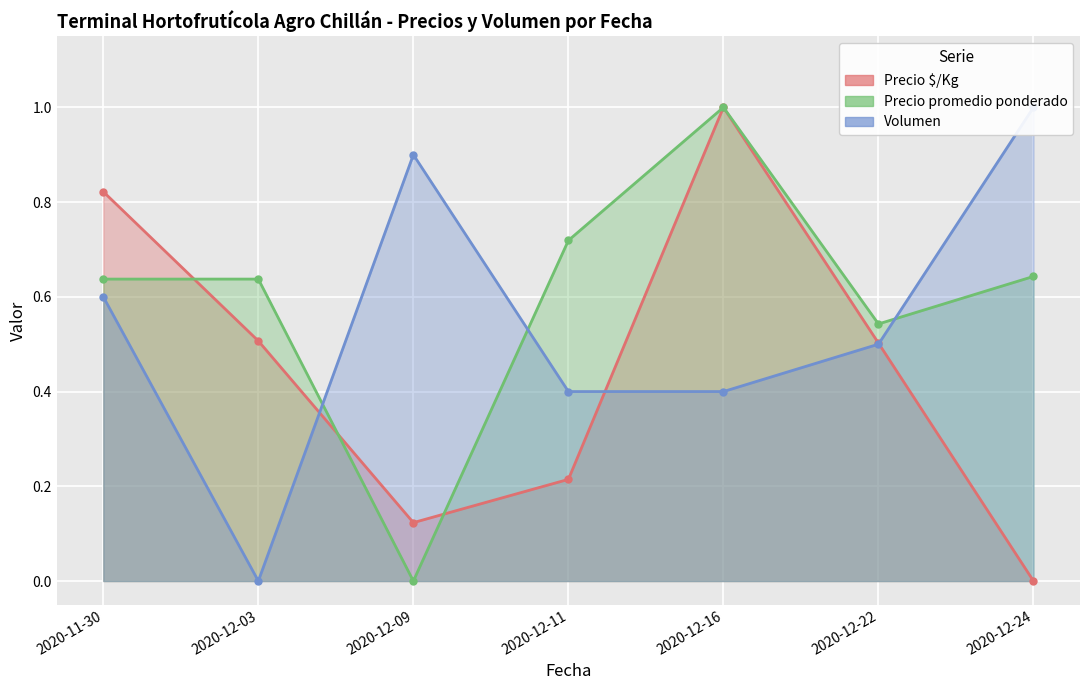

At 2020-12-24, list the series in order from largest to smallest.

Volumen, Precio promedio ponderado, Precio $/Kg